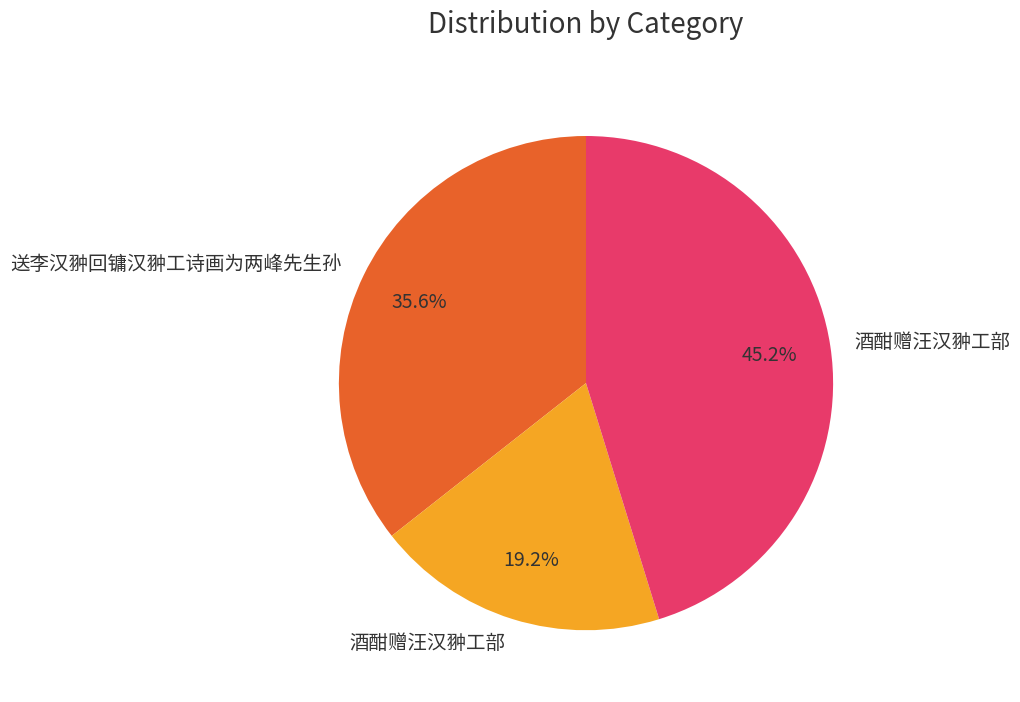

Is there a majority slice in this chart?

No